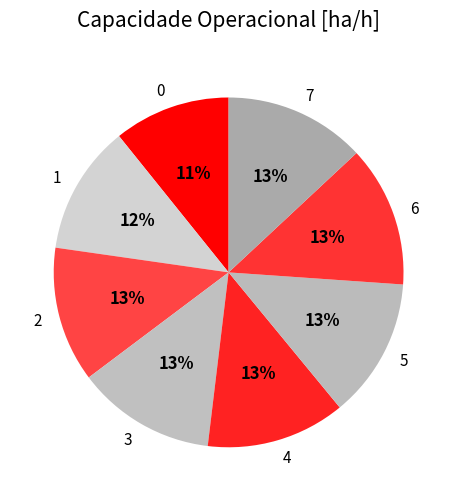

What percentage is the 5 slice, to the nearest percent?

13%